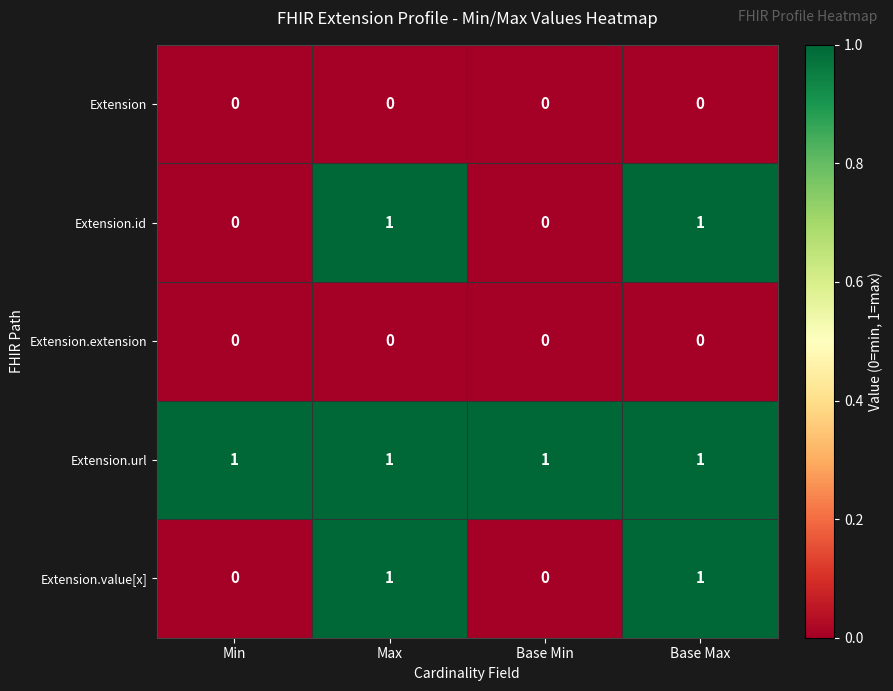

Is it true that Extension.value[x] equals 1 at Min?

False